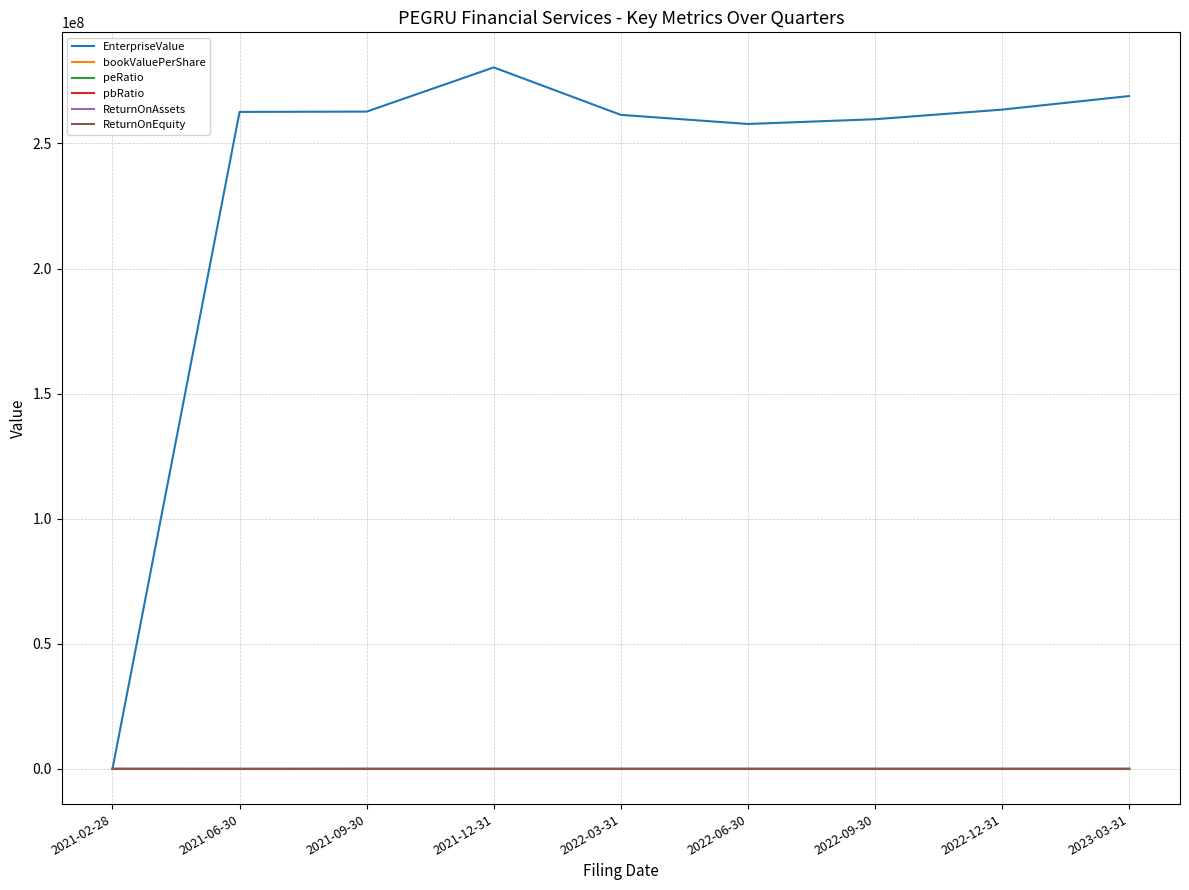

Which series has the largest total across all categories?

EnterpriseValue